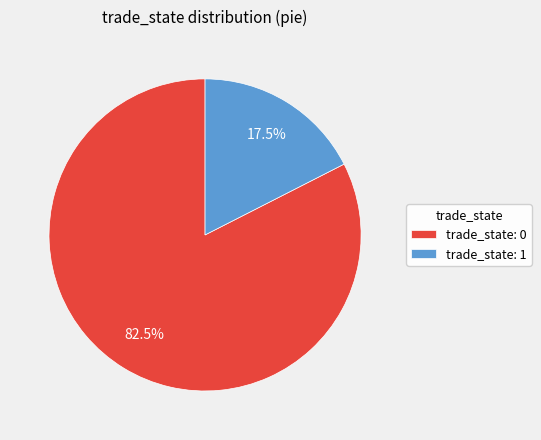

How much of the chart is everything except trade_state: 1?

82.5%